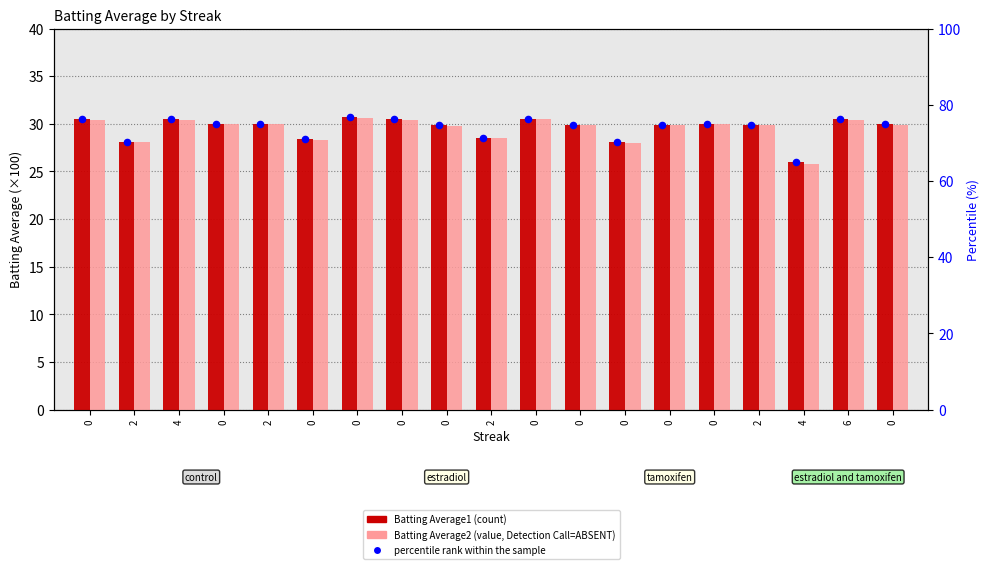

Which series has the largest Y range (max minus min)?

Batting Average2